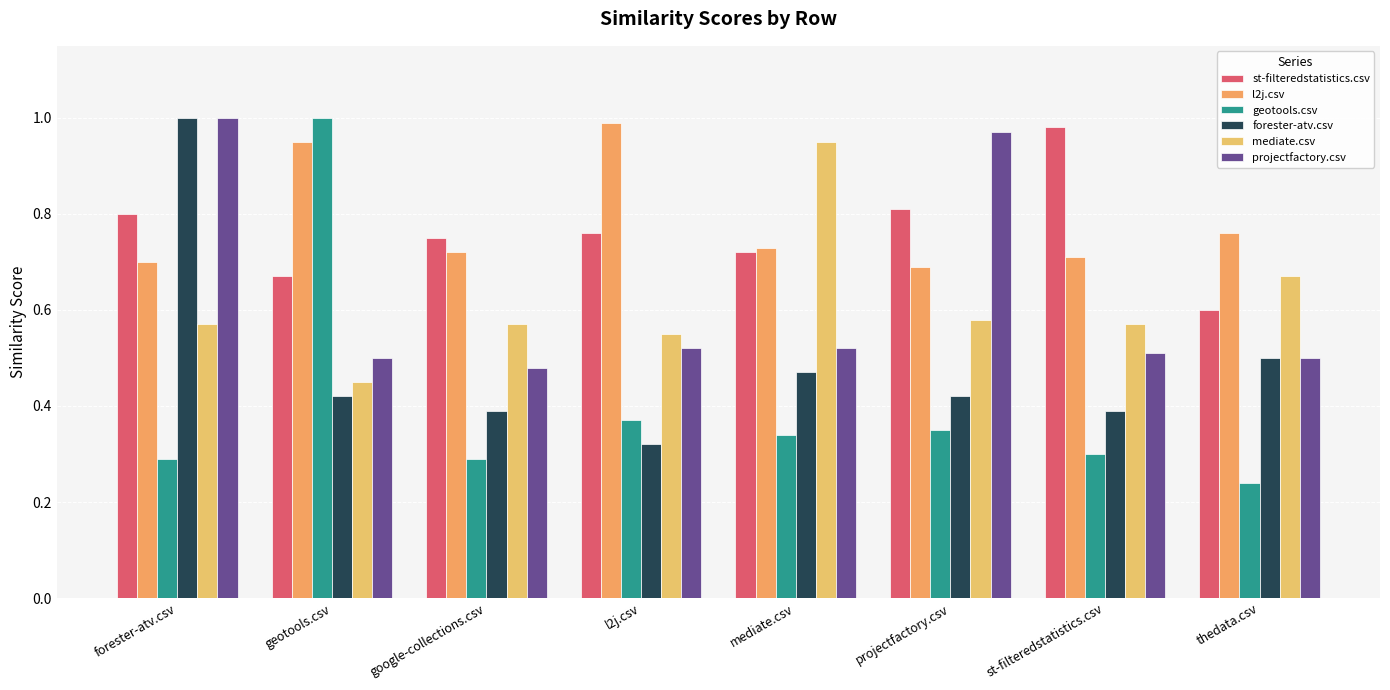

Which has a higher value, geotools.csv or l2j.csv?

l2j.csv